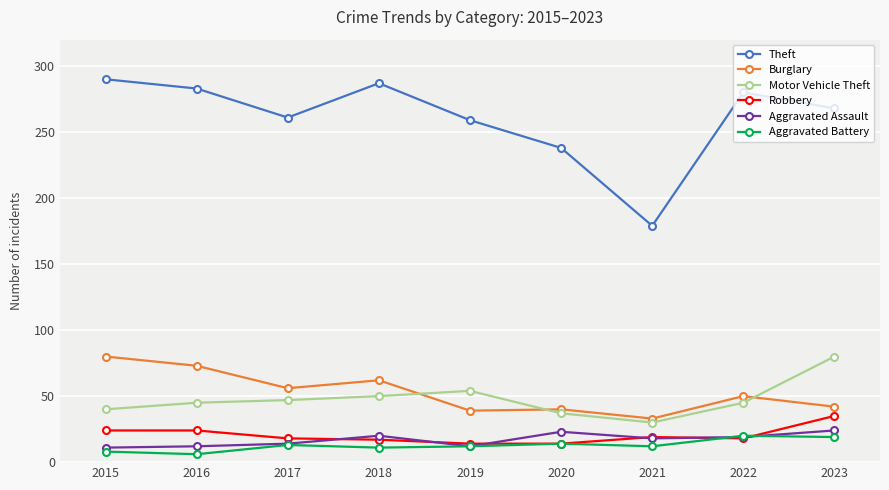

Count the number of categories in the chart.

9